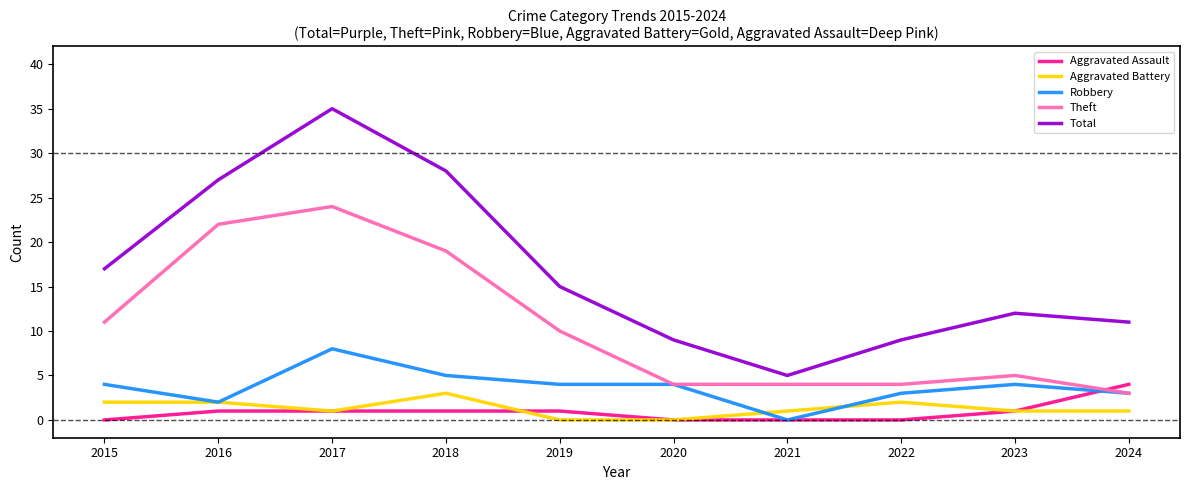

What is the sum of the Total values at 2024 and 2020?

20